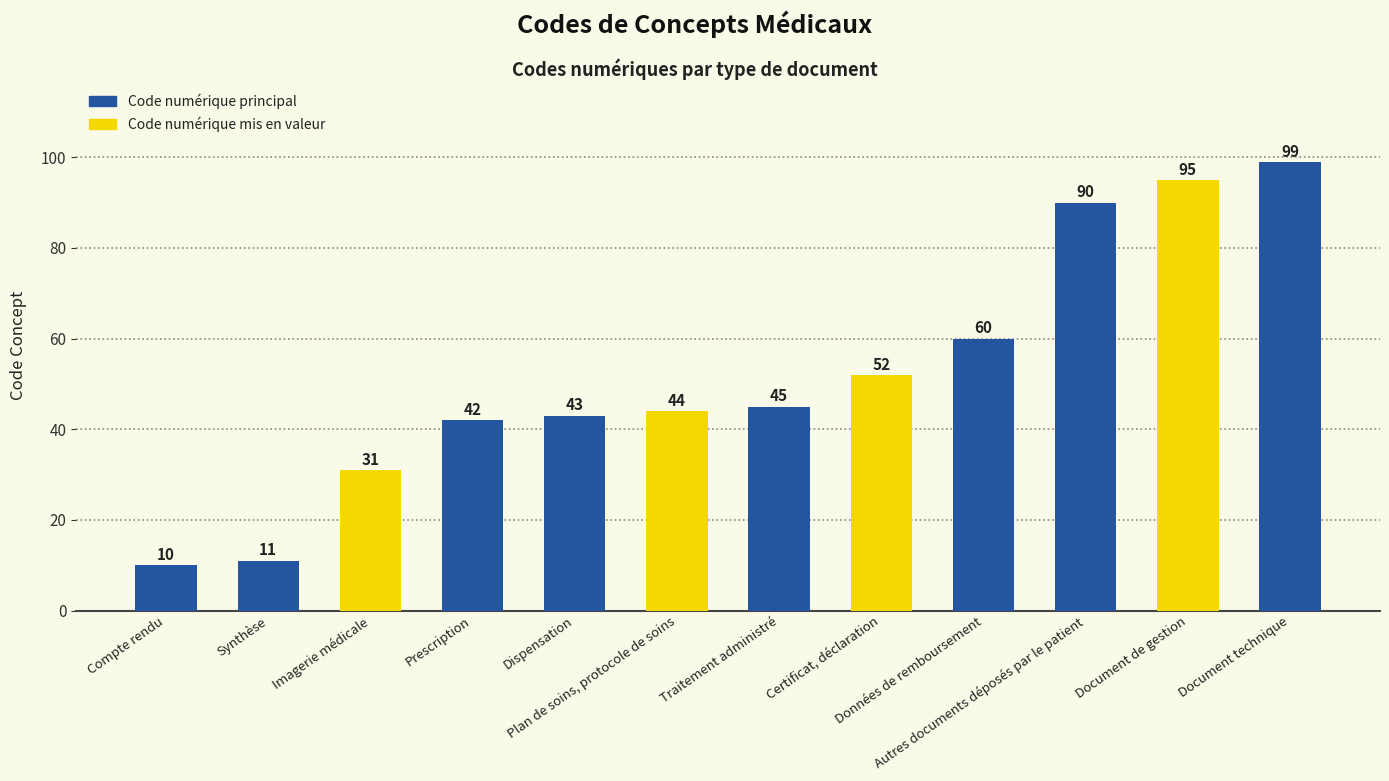

How many values are below 45?

6